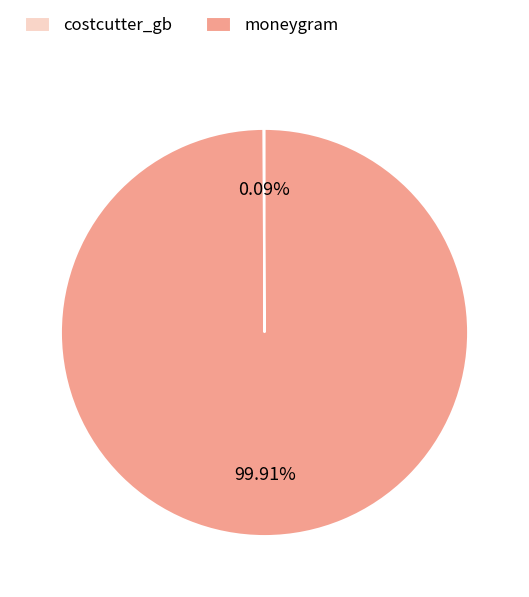

Which slice is the largest?

moneygram